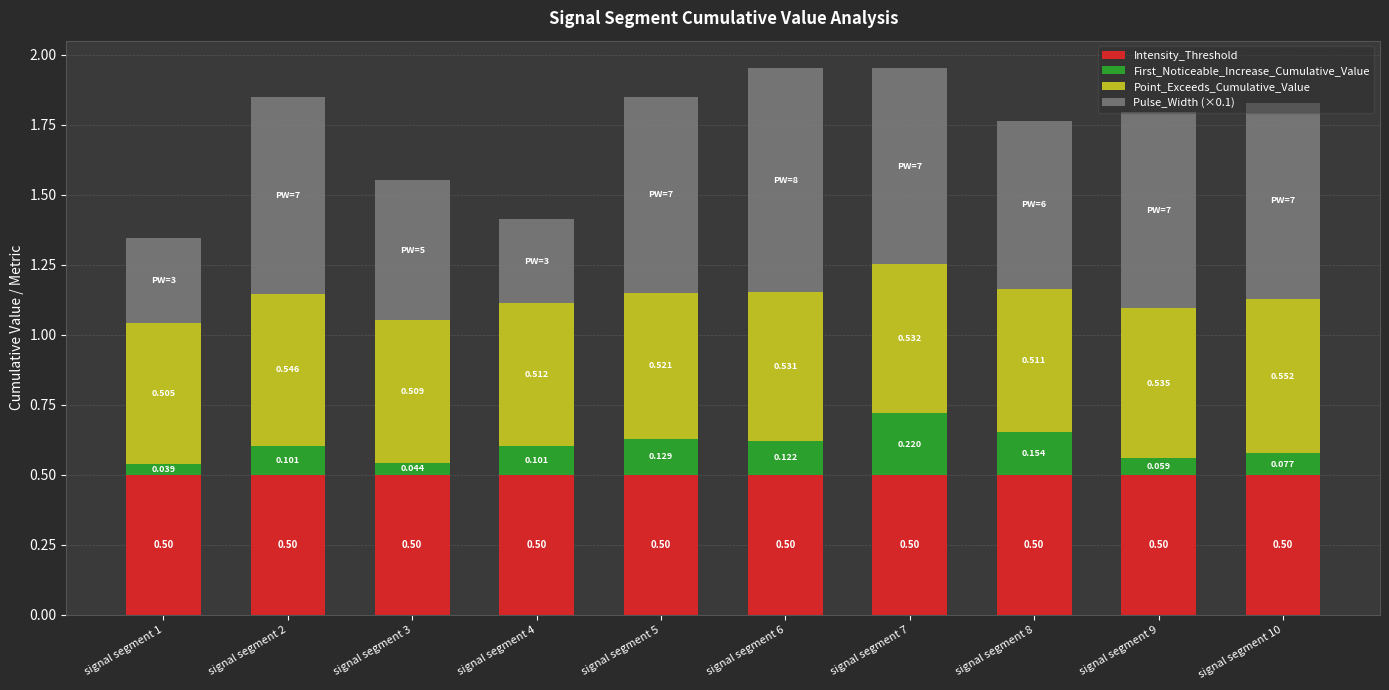

At how many categories does at least one series exceed 0?

10